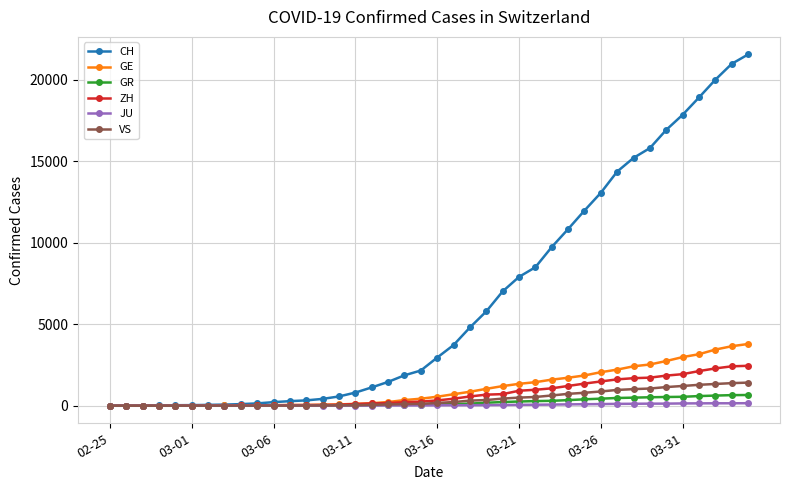

What is the value of the ZH point at the 26th from the left?

919